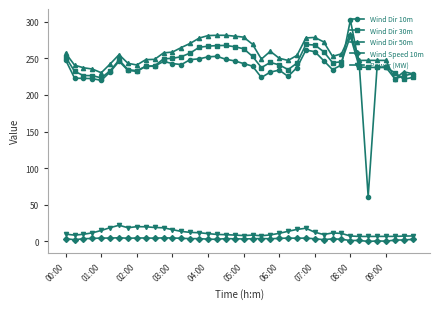

What is the value of the Wind Dir 50m point at the 33rd from the left?

283.0